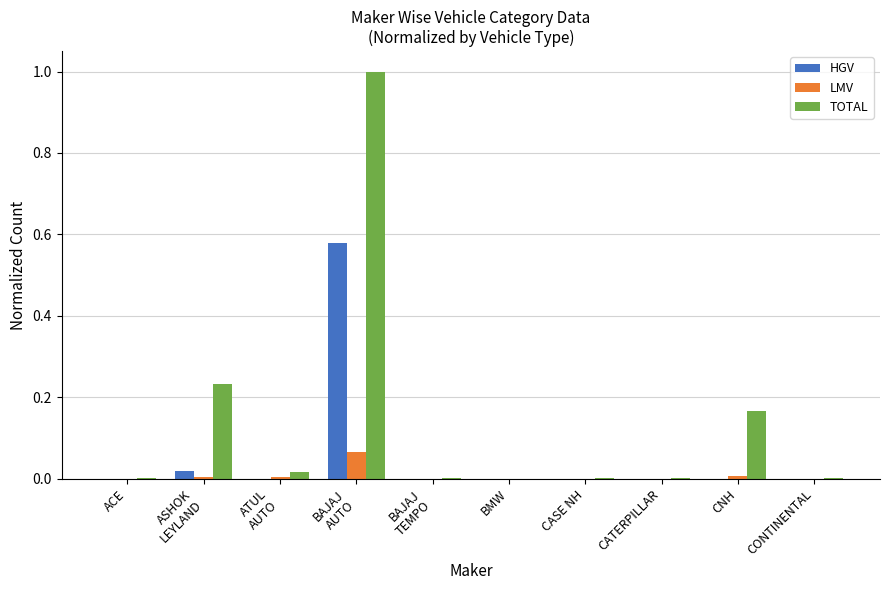

What is the sum of all TOTAL values?

1.4